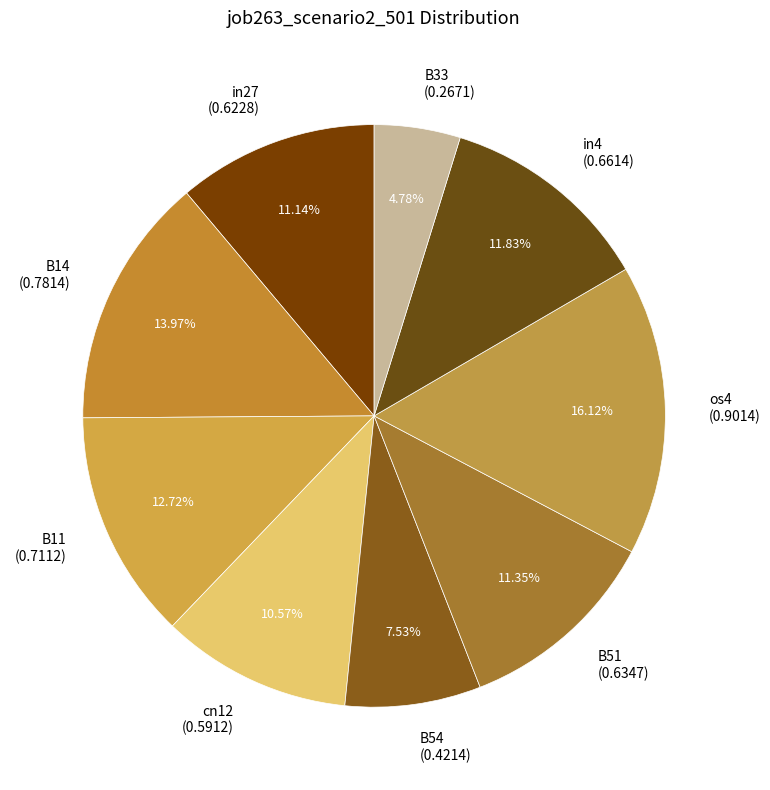

What percentage is the cn12 slice, to the nearest percent?

11%